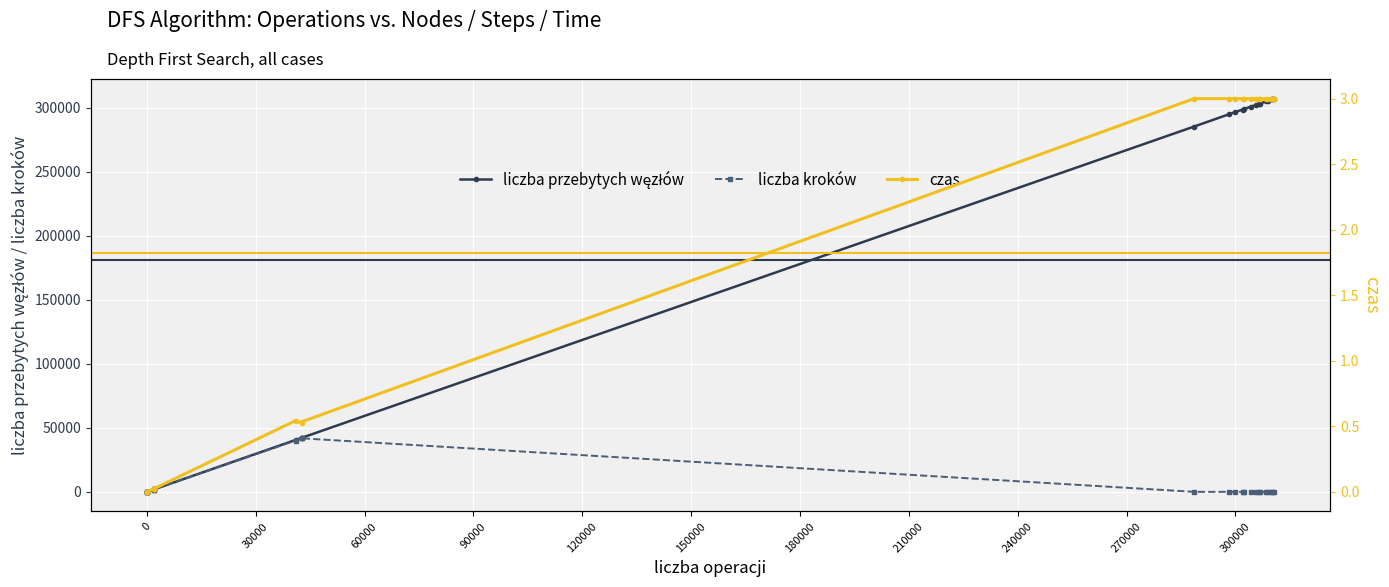

Which series changed the most between 60000 and 90000?

liczba przebytych węzłów